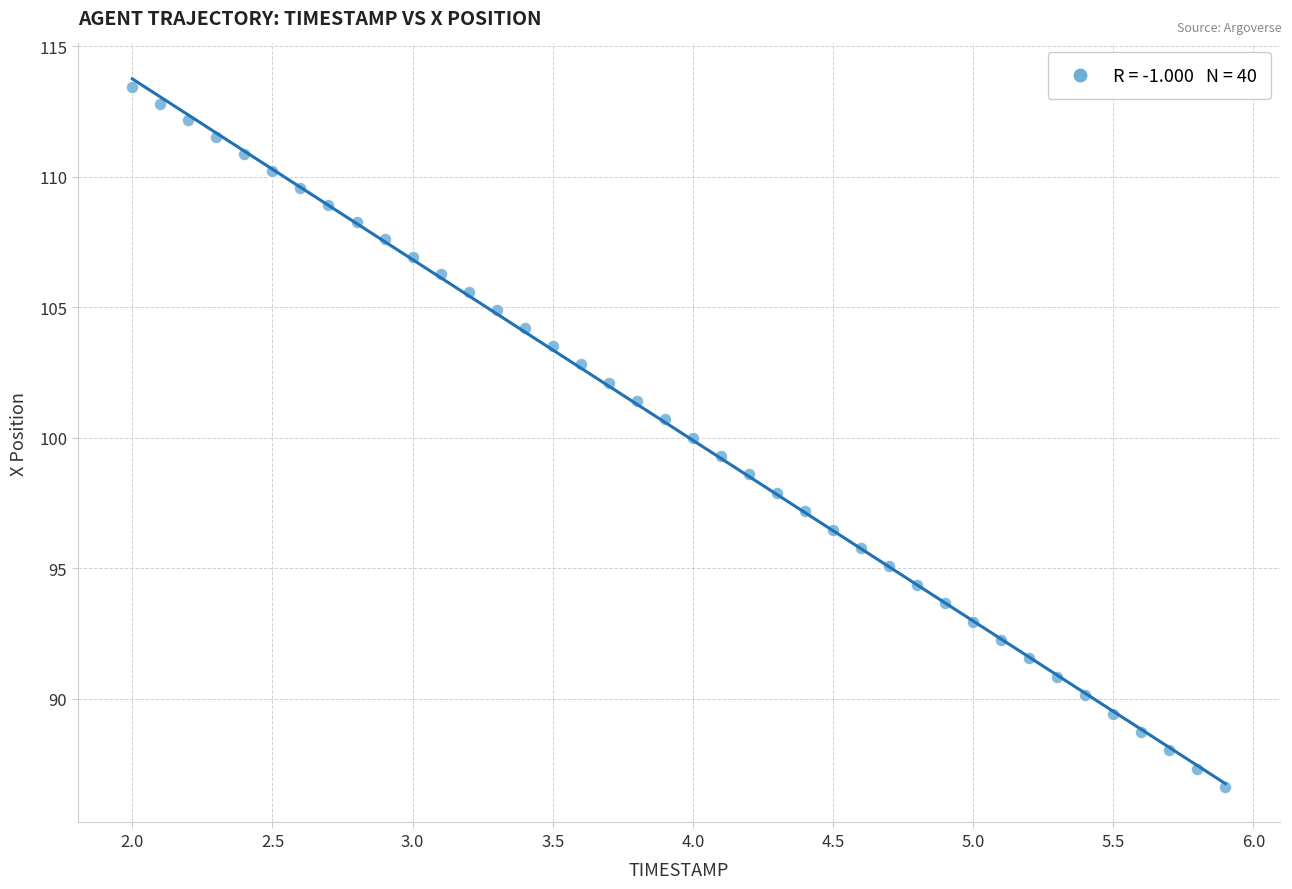

What is the range of X values (max minus min)?

3.9